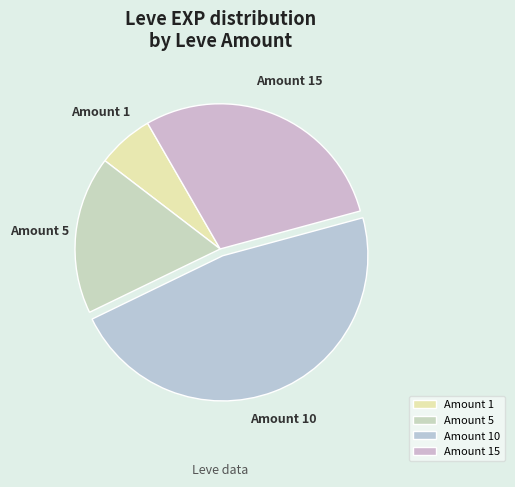

Approximately how many times larger is the value at Amount 15 compared to Amount 1?

4.6